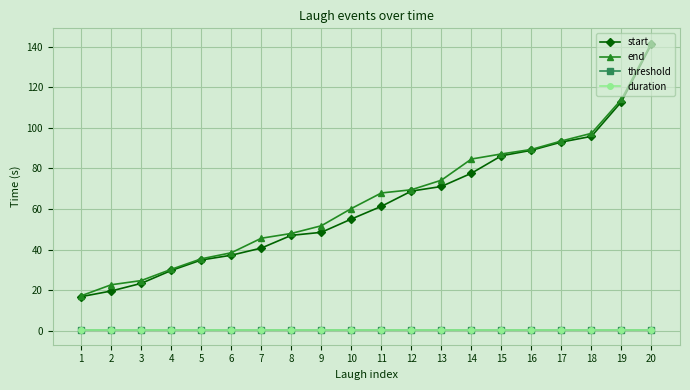

What are all the series names shown in the legend?

start, end, threshold, duration